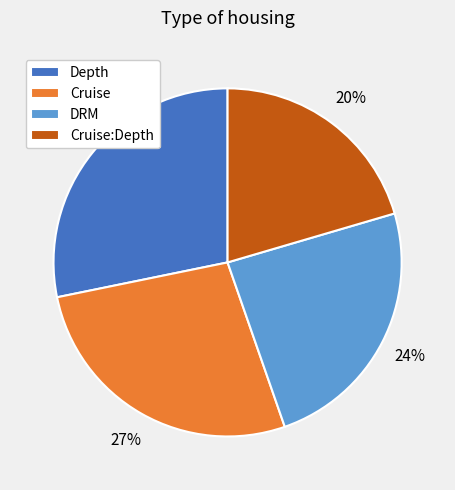

Between Cruise and DRM, which is larger?

Cruise